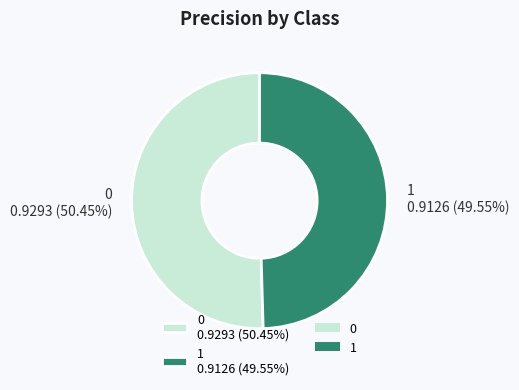

True or false: 1 accounts for 50% of the total.

True